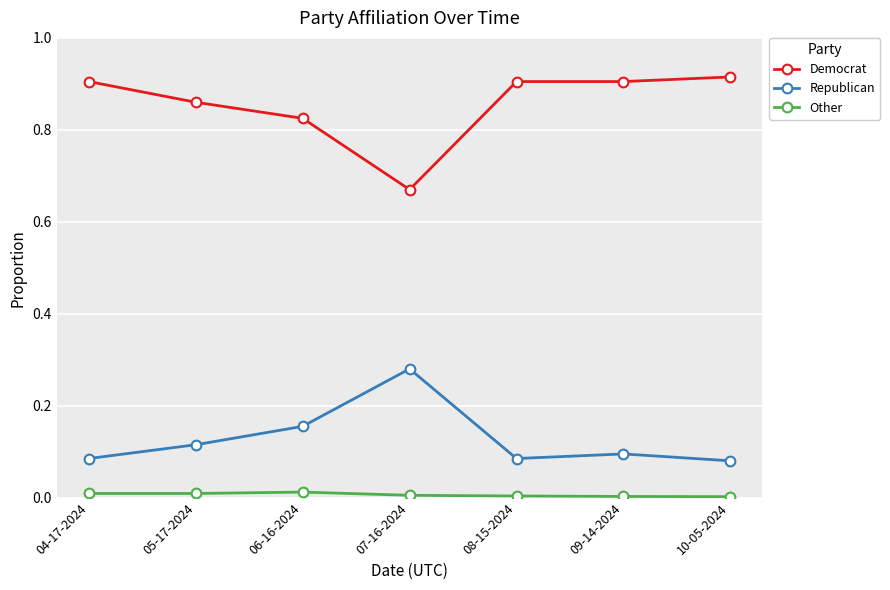

Where is the first local minimum for Democrat?

07-16-2024